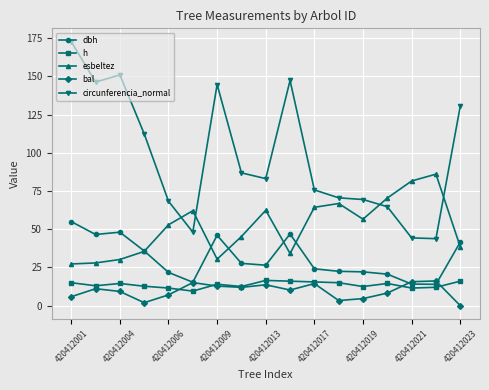

Which series has the largest total across all categories?

circunferencia_normal